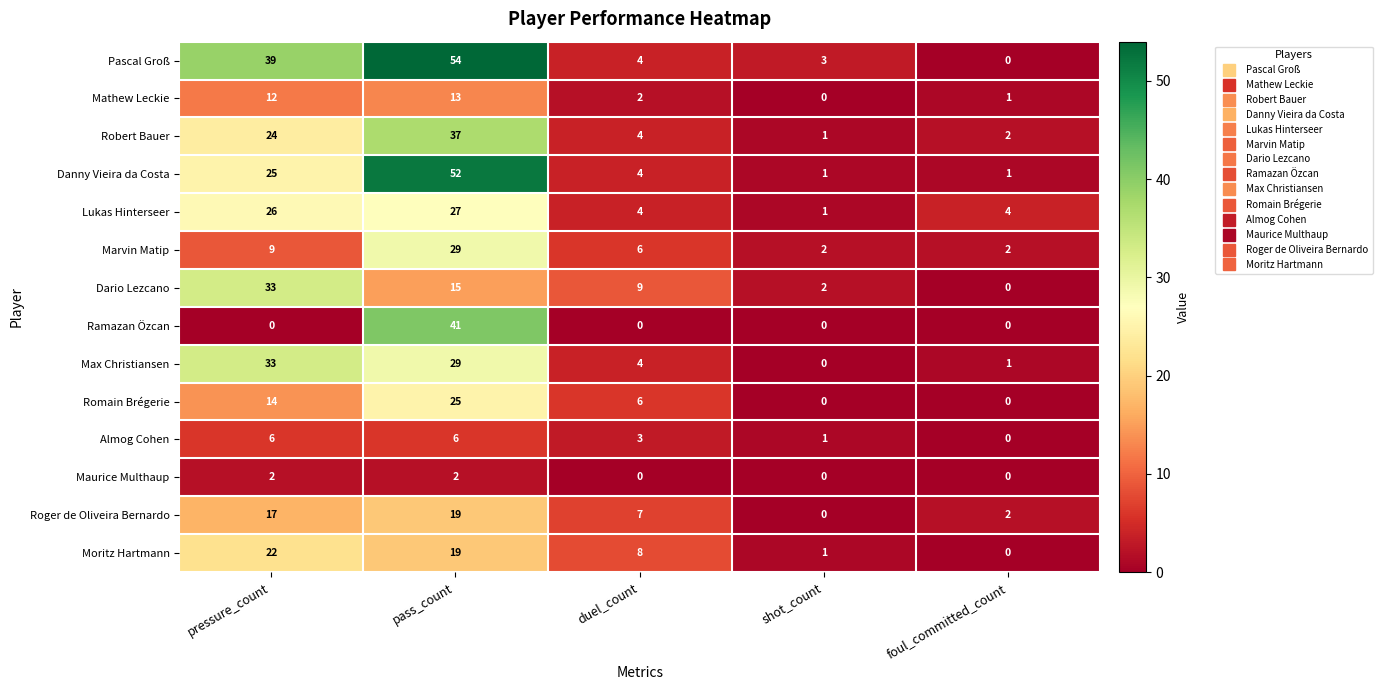

The Romain Brégerie series shows 16 at pass_count. True or false?

False